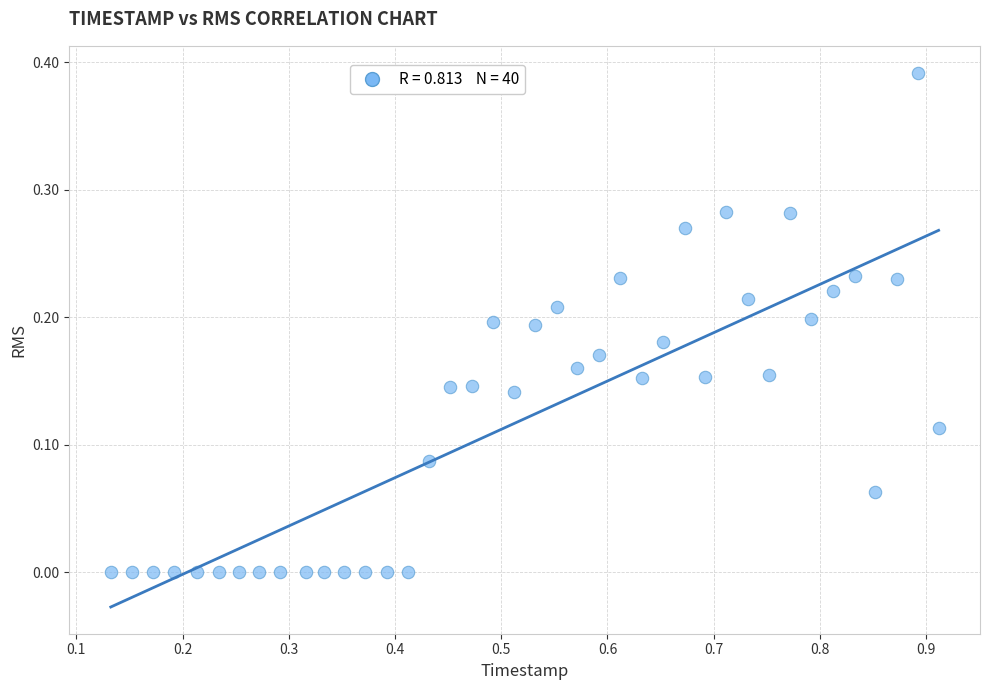

What is the range of X values (max minus min)?

0.8